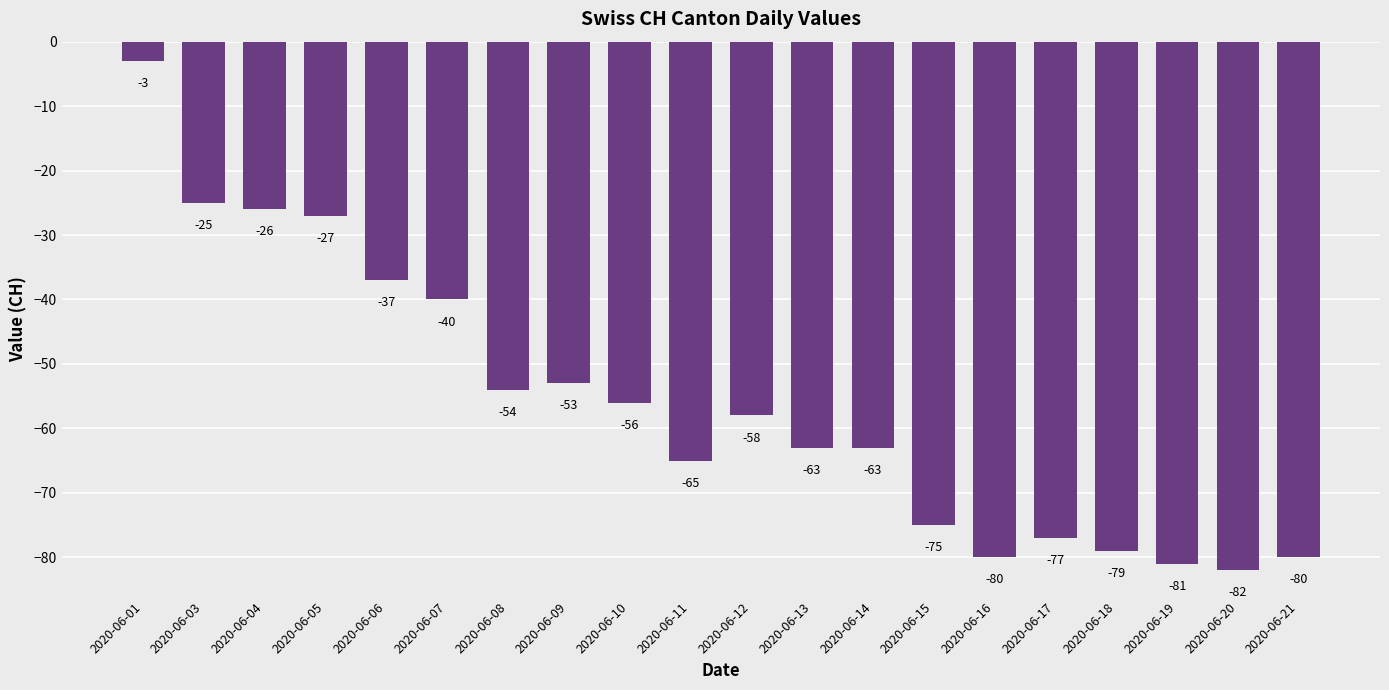

At which label is the value closest to -42?

2020-06-07